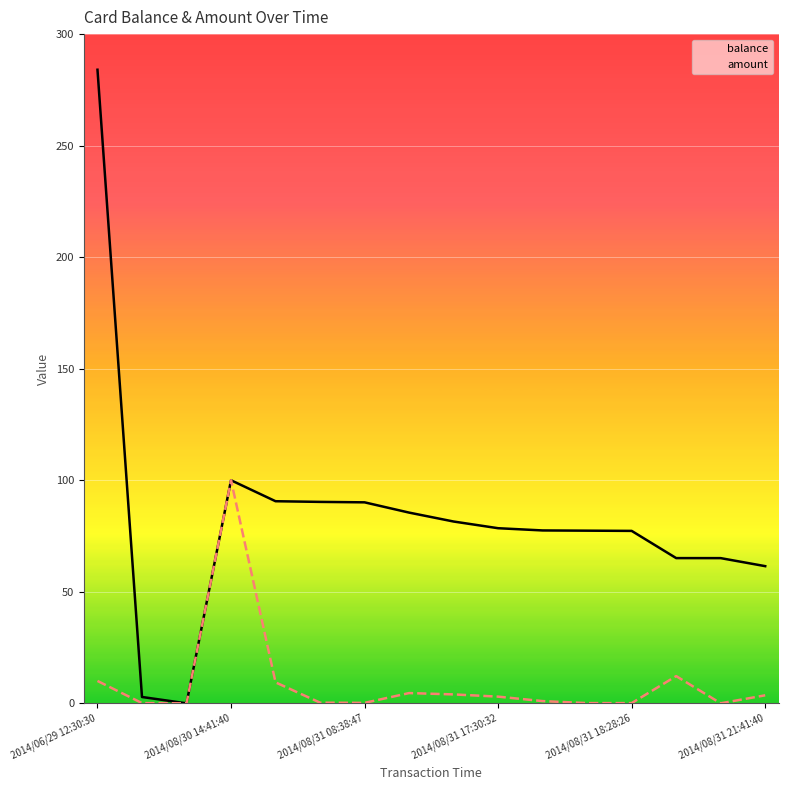

True or false: balance has a value of 163.4 at 2014/08/31 17:30:32.

False